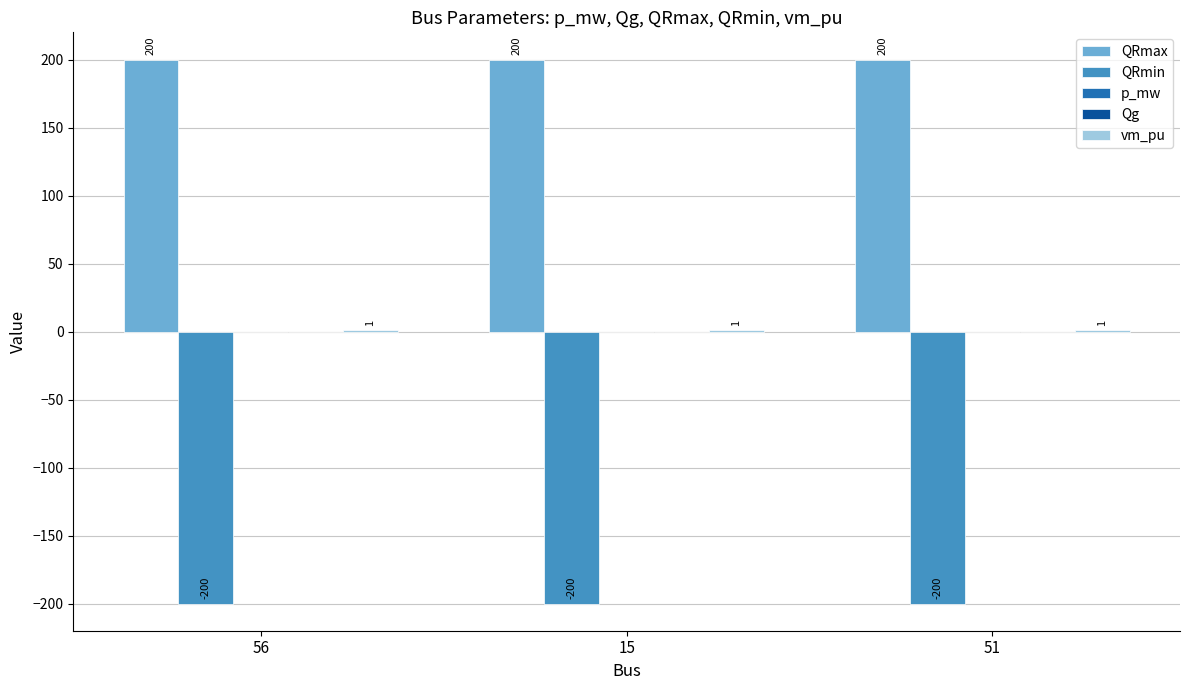

What is the sum of all QRmax values?

600